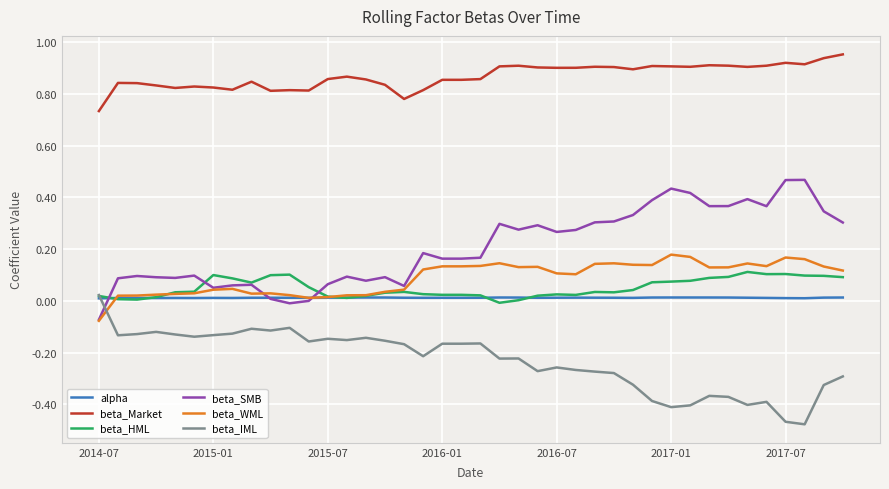

Which series has the largest total across all categories?

beta_Market